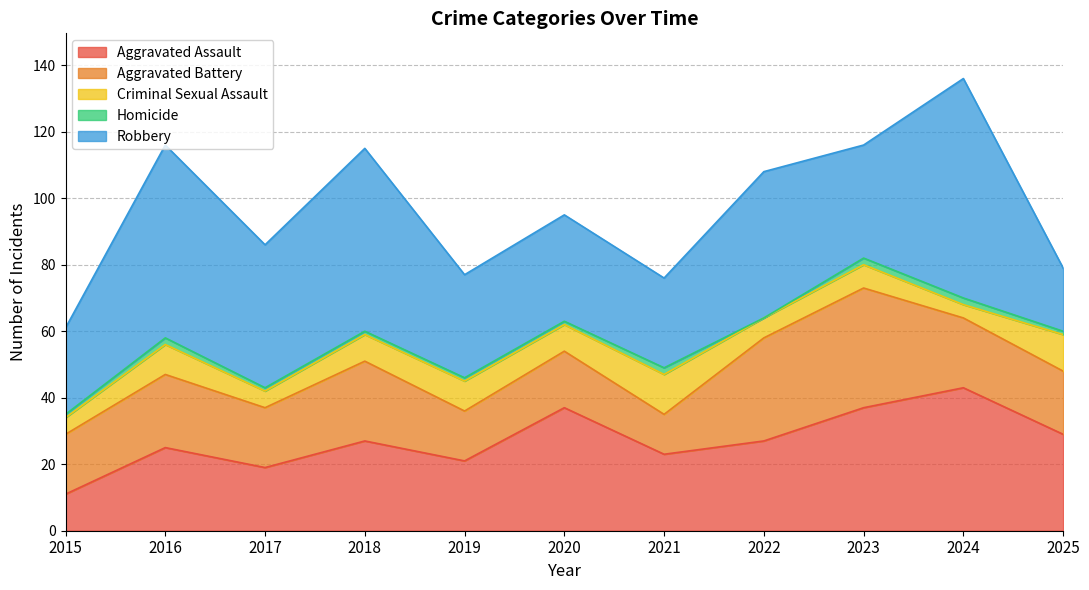

How many distinct data groups are displayed?

5